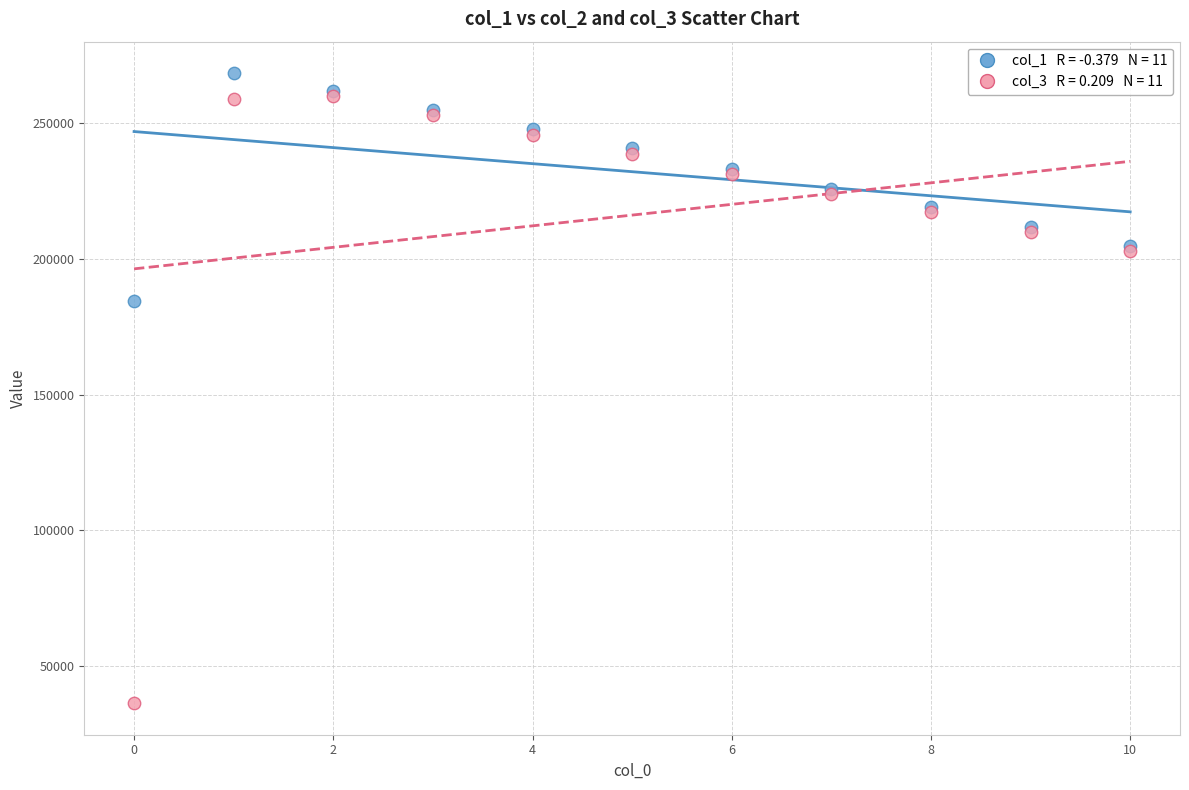

Across all series, what Y value is closest to 152346?

184260.2